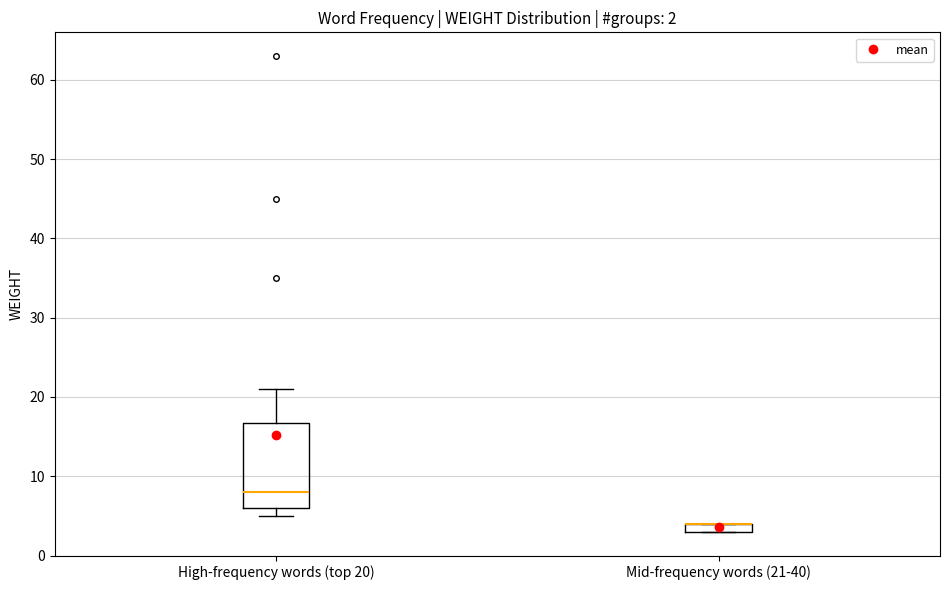

Which box is the tallest, from its lower edge to its upper edge?

High-frequency words (top 20)